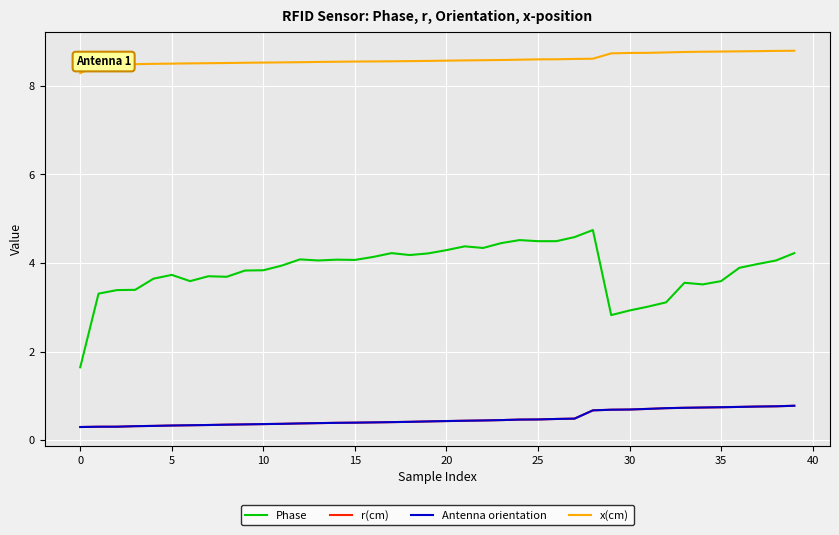

At how many categories does at least one series exceed 5?

40